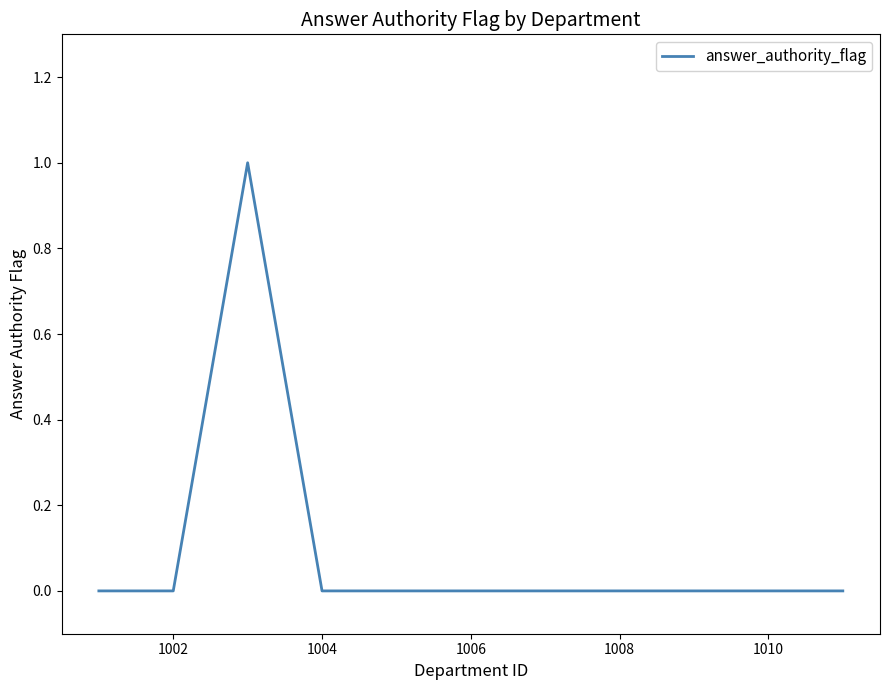

How many lines are shown in the chart?

1